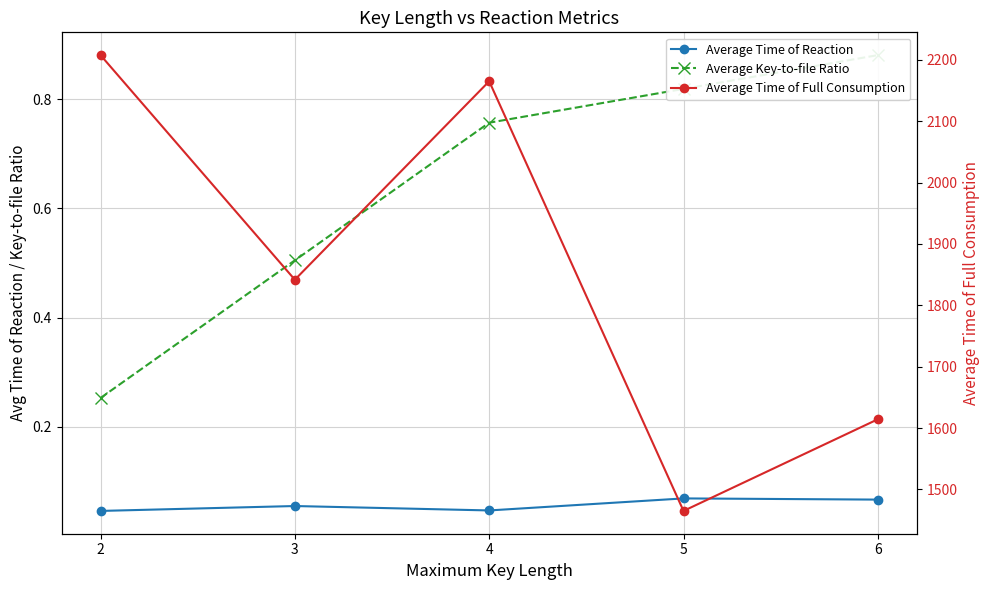

What is the sum of all Average Time of Reaction values?

0.3